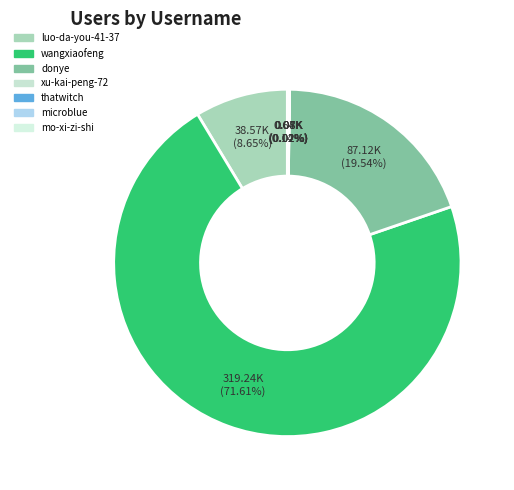

What percentage do thatwitch and mo-xi-zi-shi together represent?

0.2%